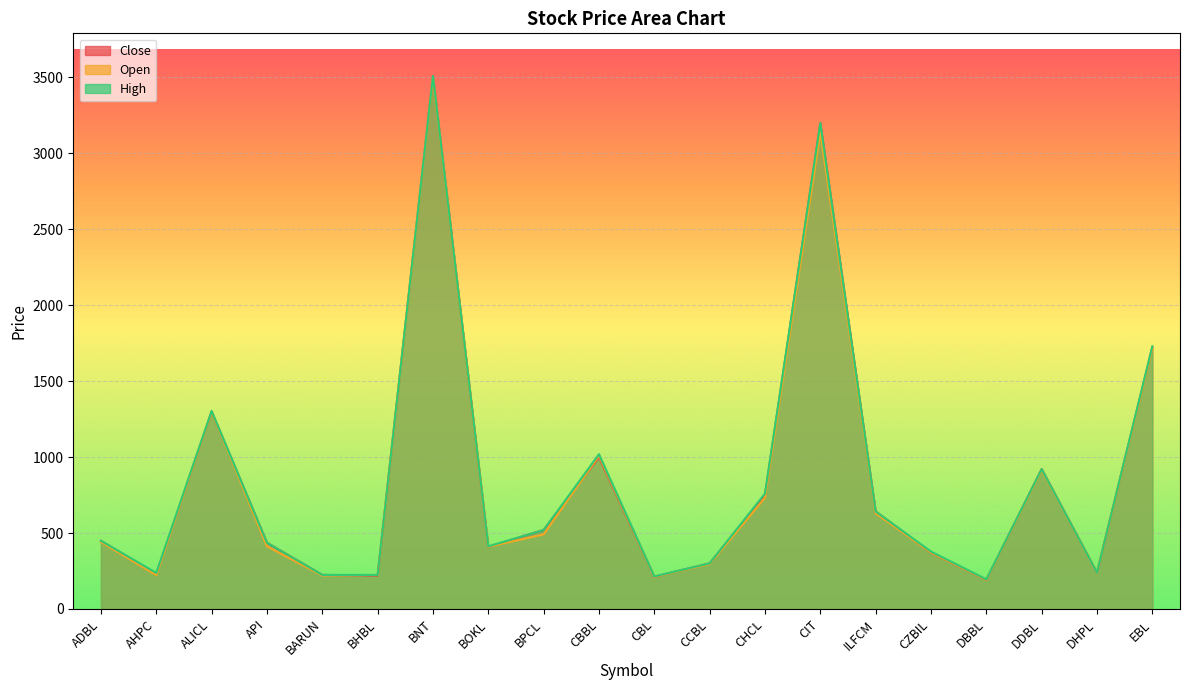

Reading left to right, extract all data points from this chart.

Close: 448	230	1299	436	224	220	3510	409	520	1000	212	300	750	3200	642	371	192	921	239	1723
Open: 441	222	1300	412	220	224	3500	409	491	1010	212	296	732	3140	630	372	192	915	239	1716
High: 449	237	1304	436	224	224	3510	412	520	1019	214	300	760	3200	642	378	195	921	239	1730